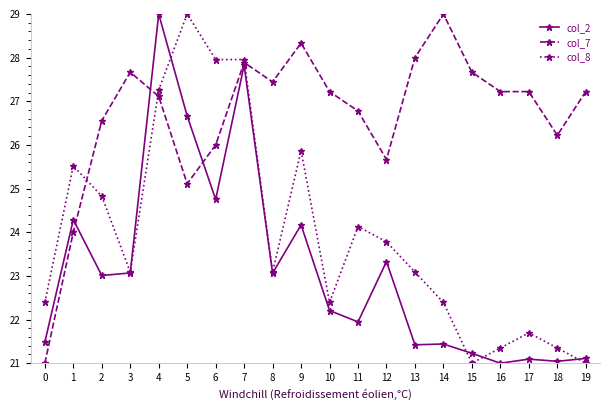

The value of col_7 at 10 is 42.7. True or false?

False